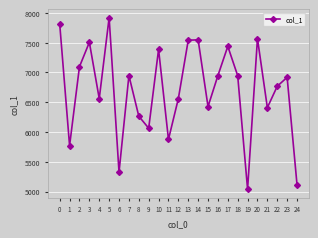

What is the change in value from 14 to 16?

-600